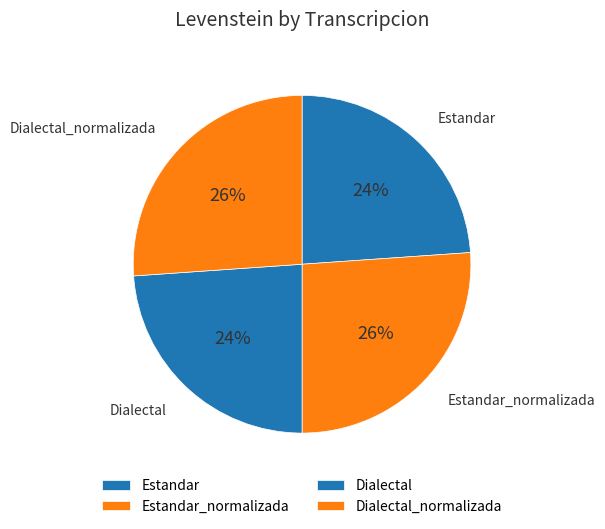

To the nearest percent, what portion does Estandar represent?

24%